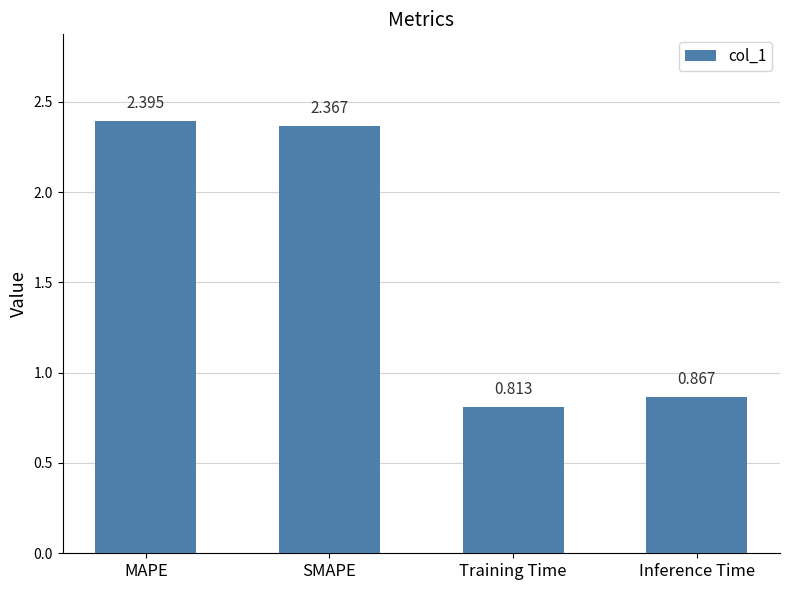

The value at SMAPE is 2.4. True or false?

True